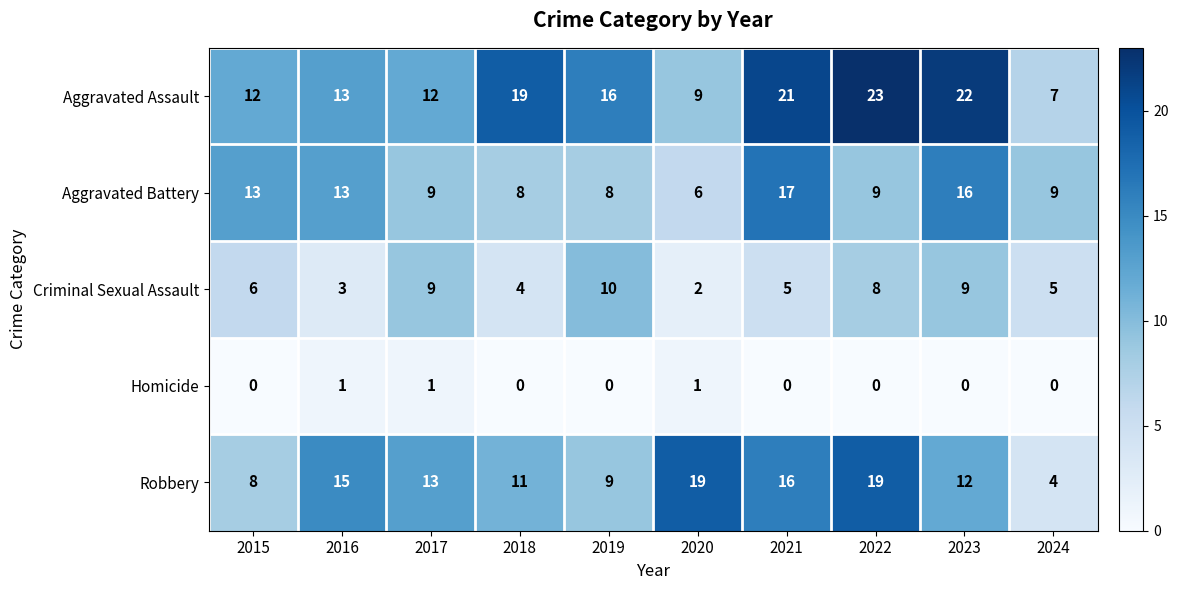

At 2022, list the series in order from smallest to largest.

Homicide, Criminal Sexual Assault, Aggravated Battery, Robbery, Aggravated Assault